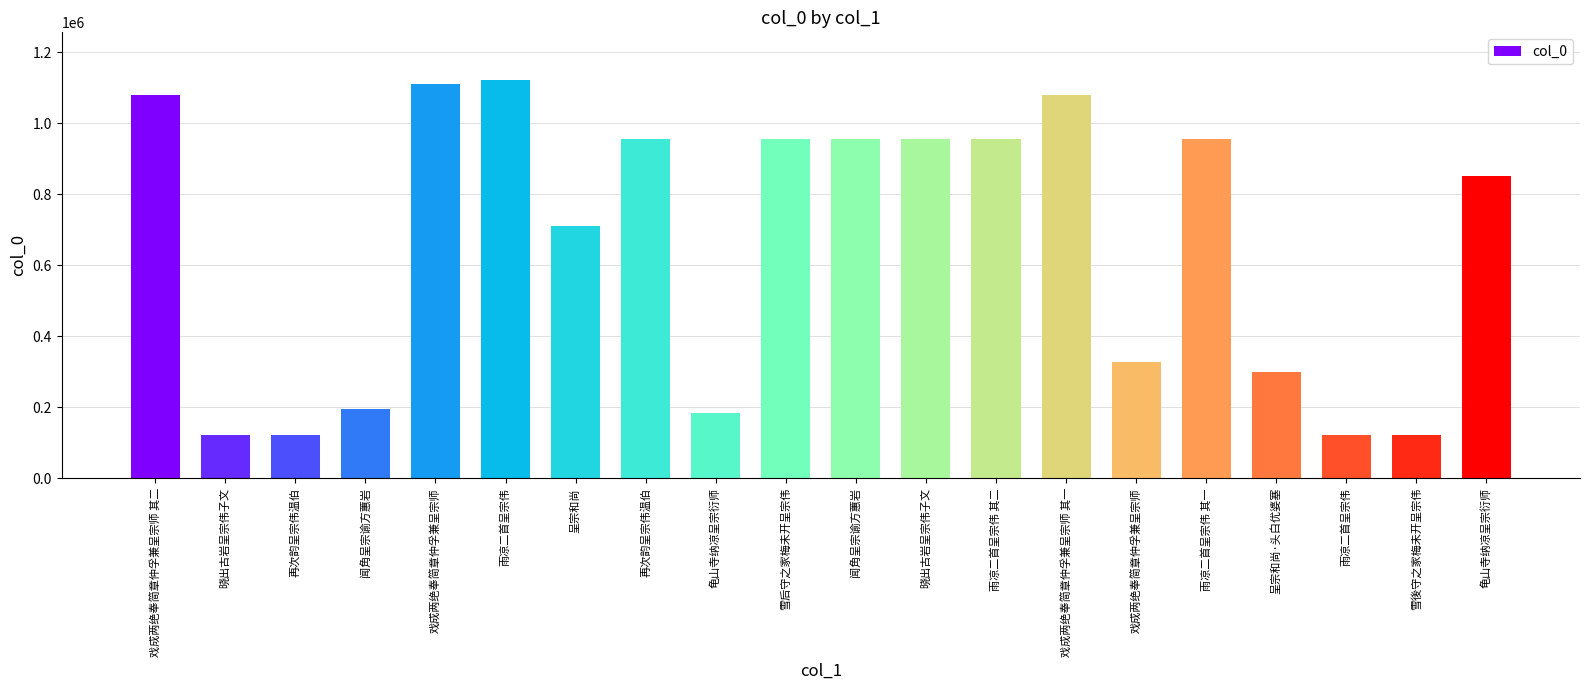

What is the label of the 20th bar from the left?

龟山寺纳凉呈宗衍师